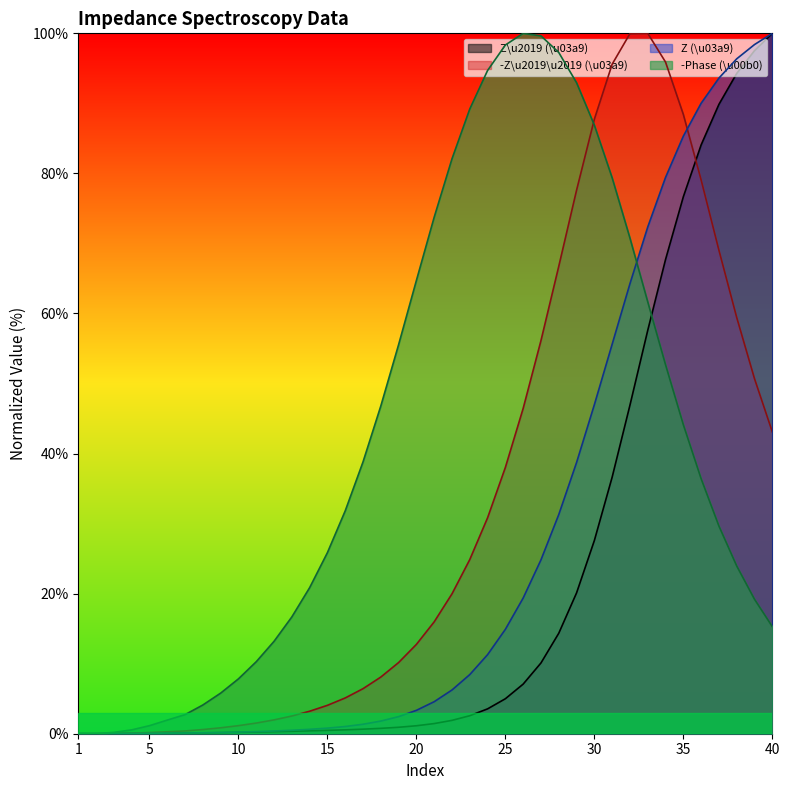

True or false: Z (\u03a9) has more than 0 points higher than both neighbors.

False